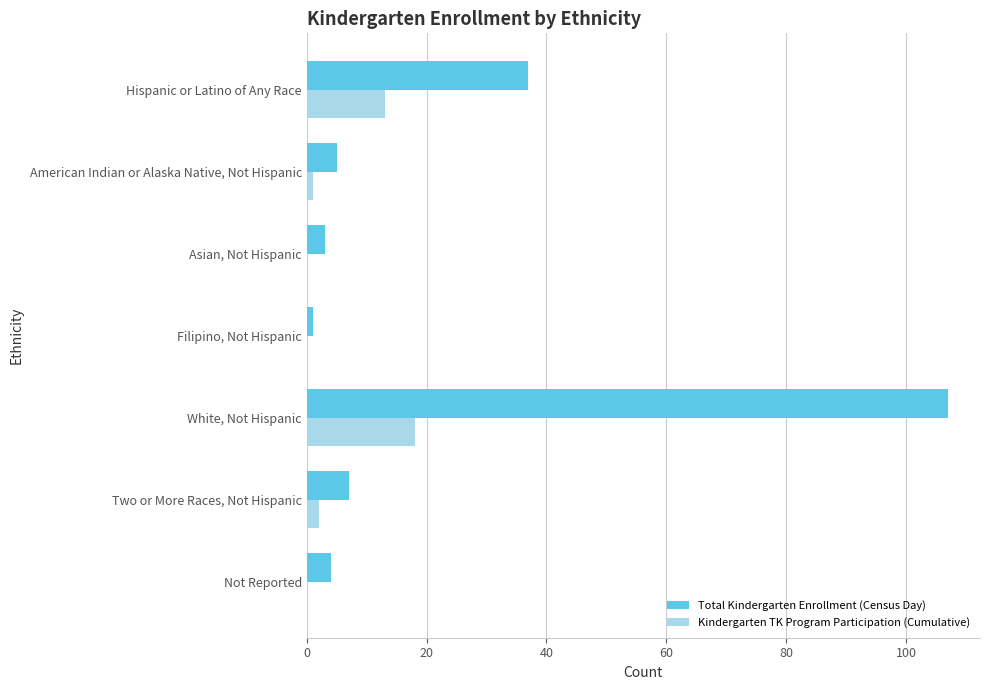

True or false: Total Kindergarten Enrollment (Census Day) has a value of 4 at Not Reported.

True